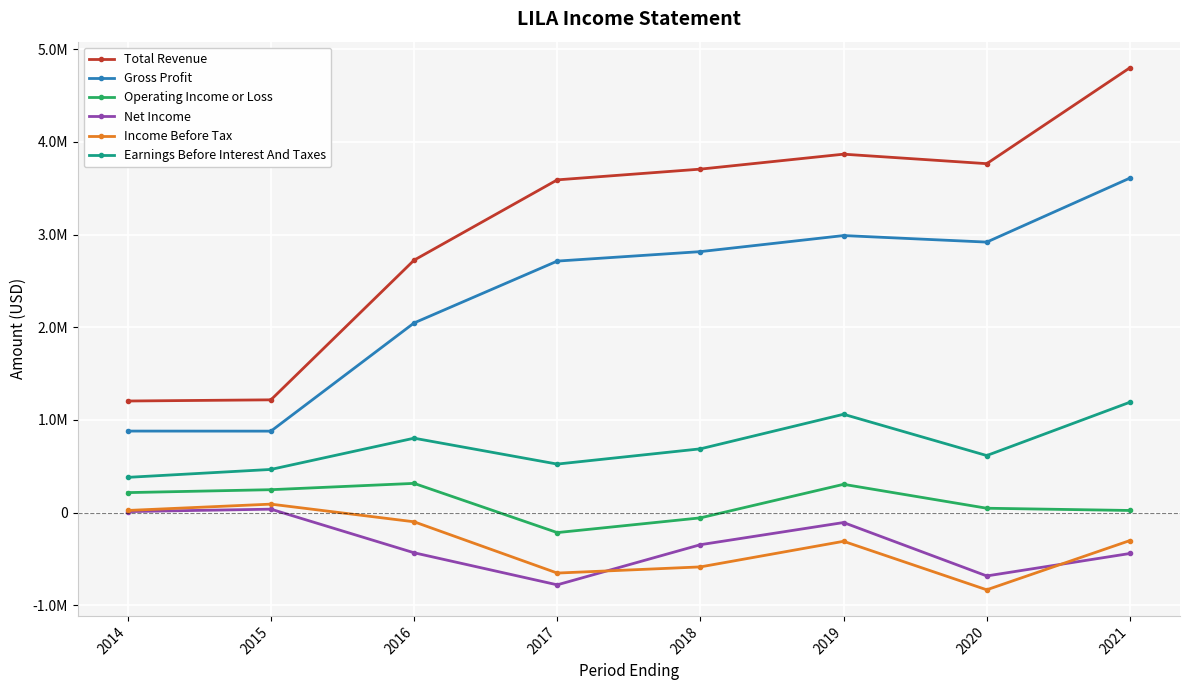

What are all the series names shown in the legend?

Total Revenue, Gross Profit, Operating Income or Loss, Net Income, Income Before Tax, Earnings Before Interest And Taxes